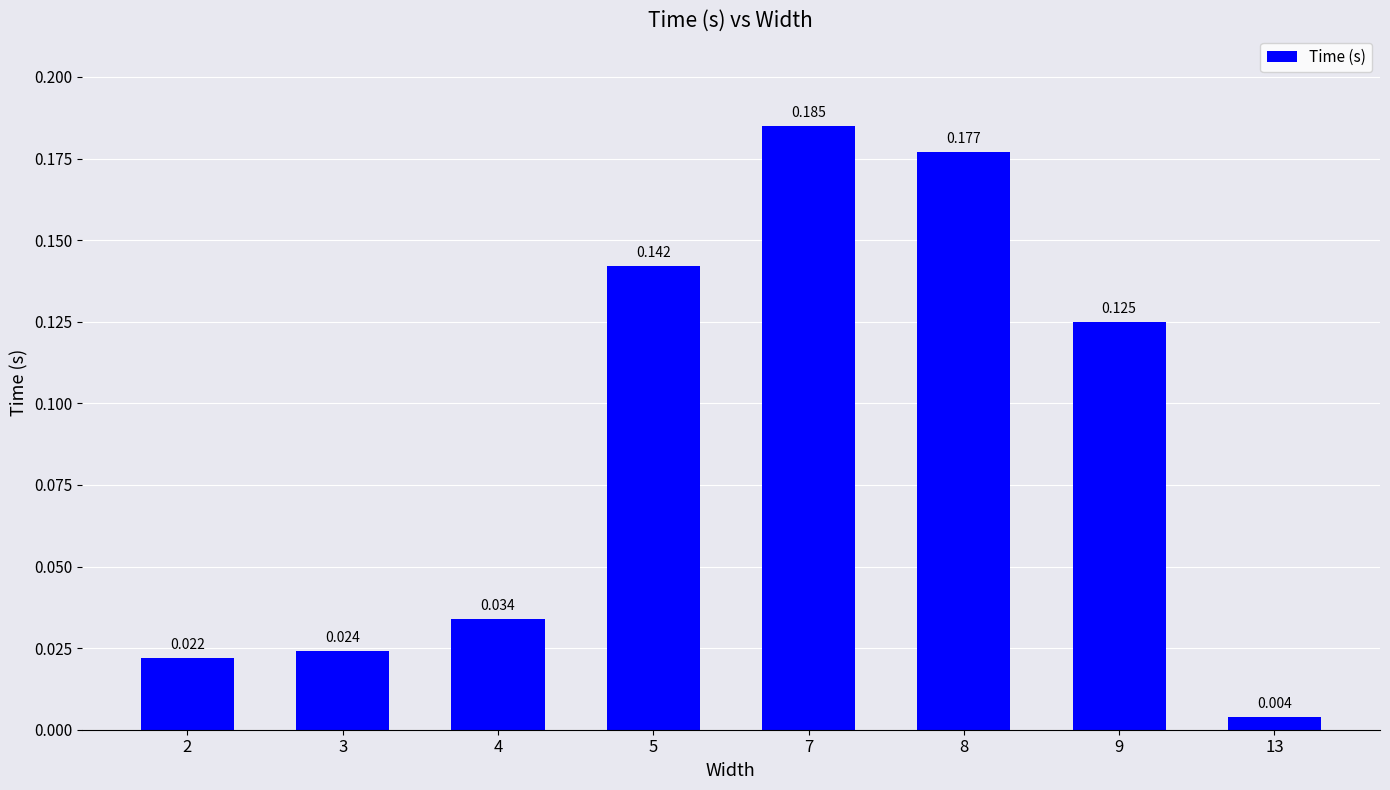

List the labels in order of value, smallest first.

13, 2, 3, 4, 9, 5, 8, 7